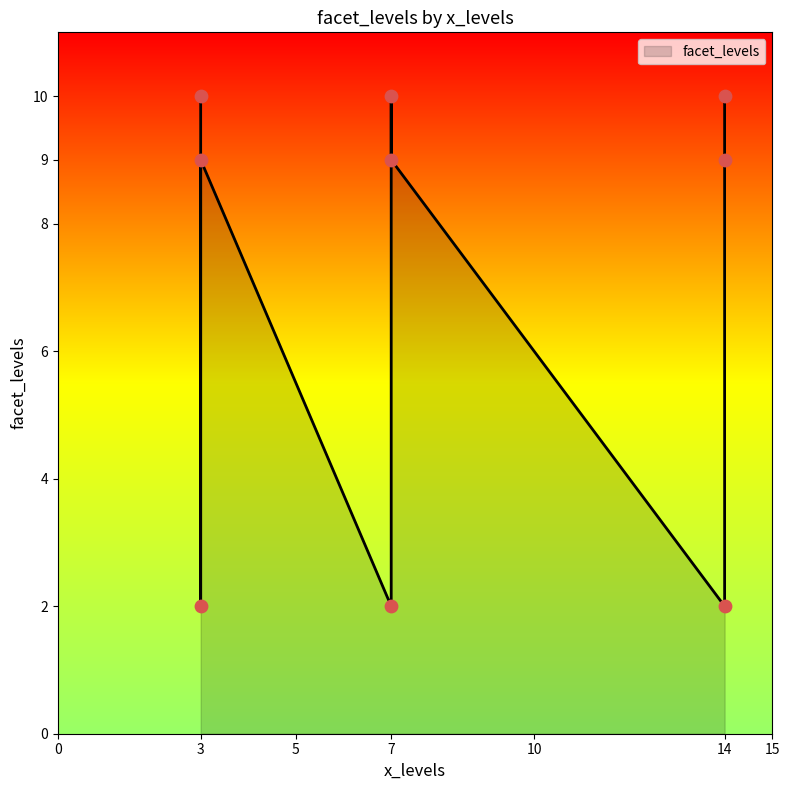

Which series reaches the maximum Y coordinate?

facet_levels